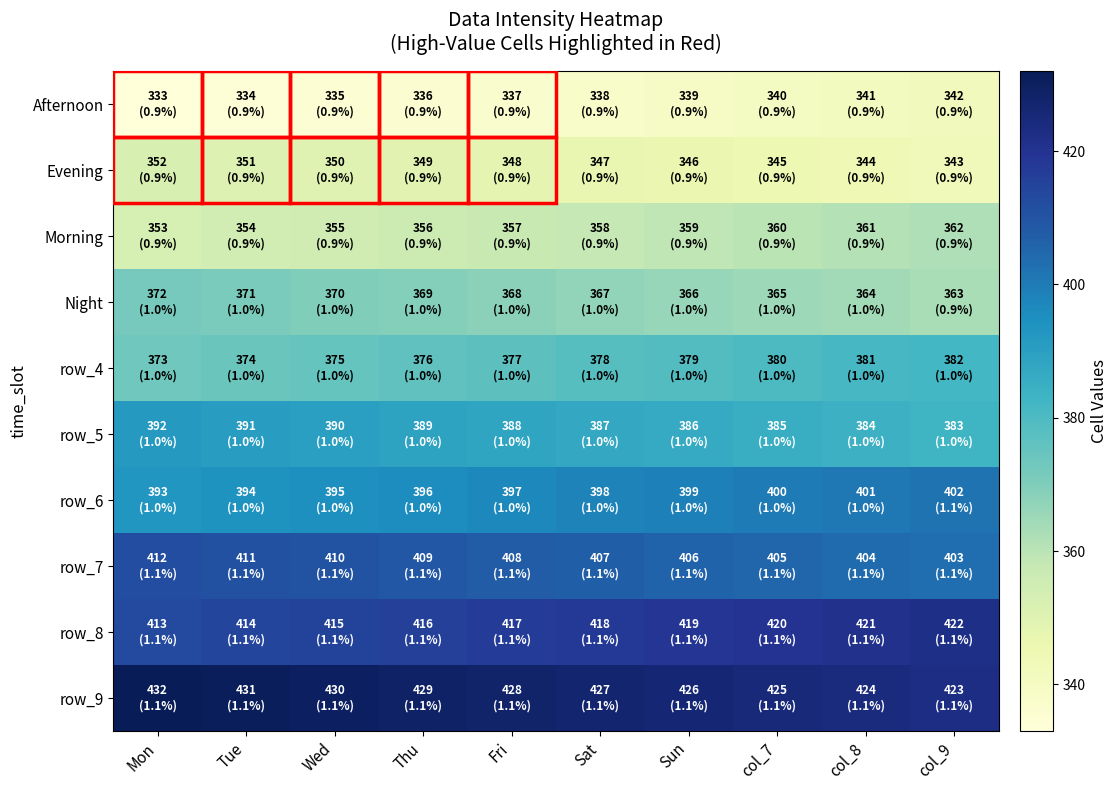

At which label is row_4 closest to 377?

Fri